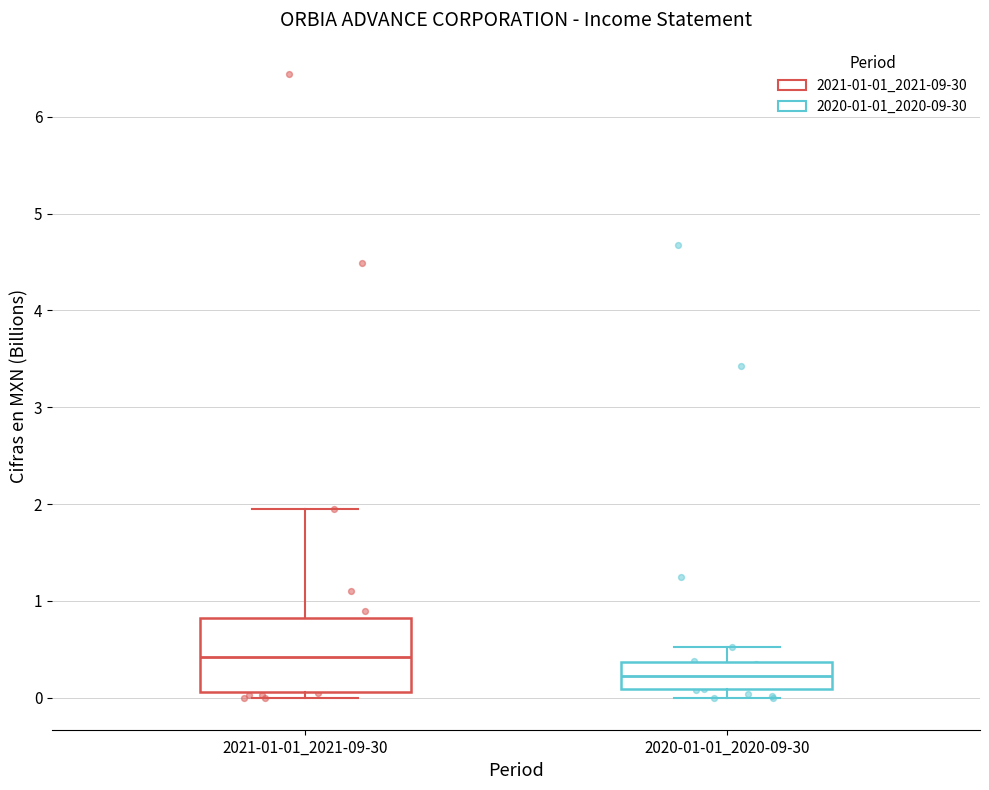

Where is the upper edge of the box for 2020-01-01_2020-09-30 on the y-axis? The values are not printed on the chart, so give them approximately, as read against the axis.

0.4